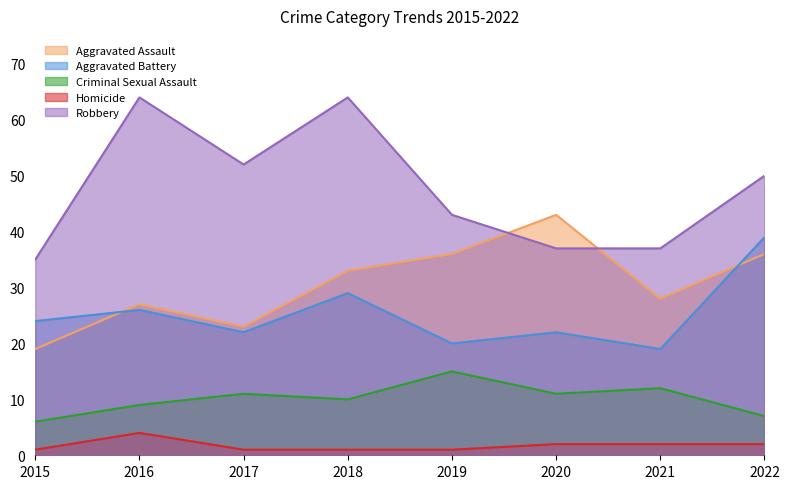

The Criminal Sexual Assault series shows 7 at 2022. True or false?

True